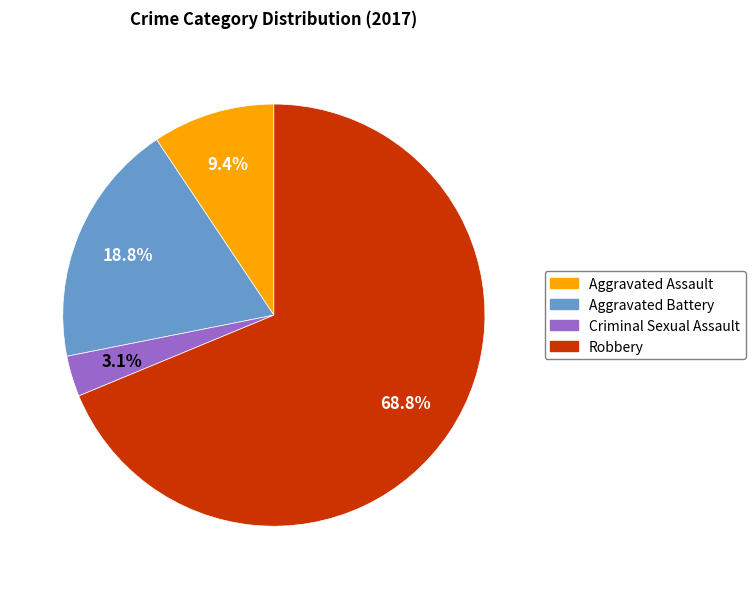

What is the total percentage of Criminal Sexual Assault and Aggravated Battery?

21.9%